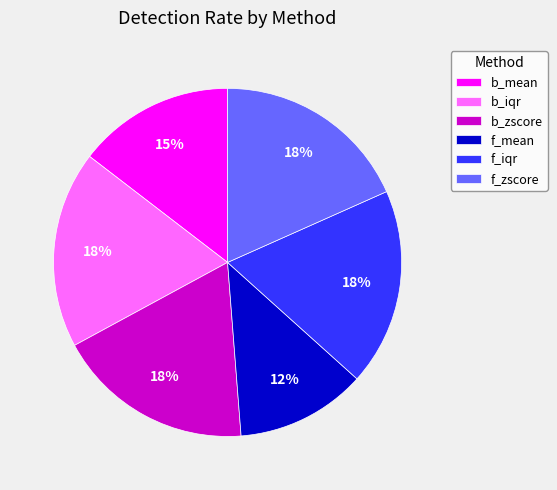

Is the sum of b_iqr and f_mean greater than half?

No